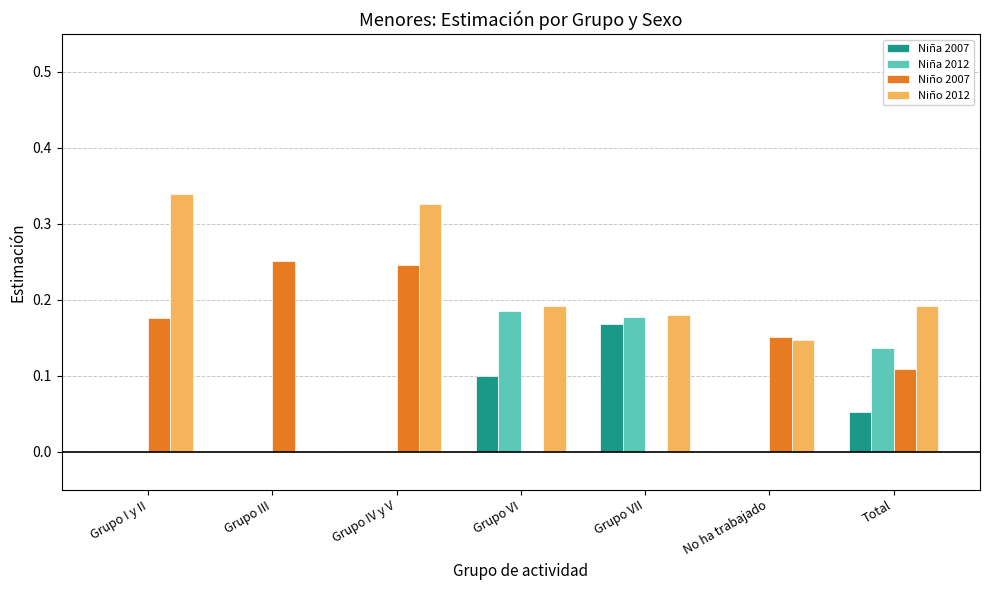

How many groups of bars are there?

7